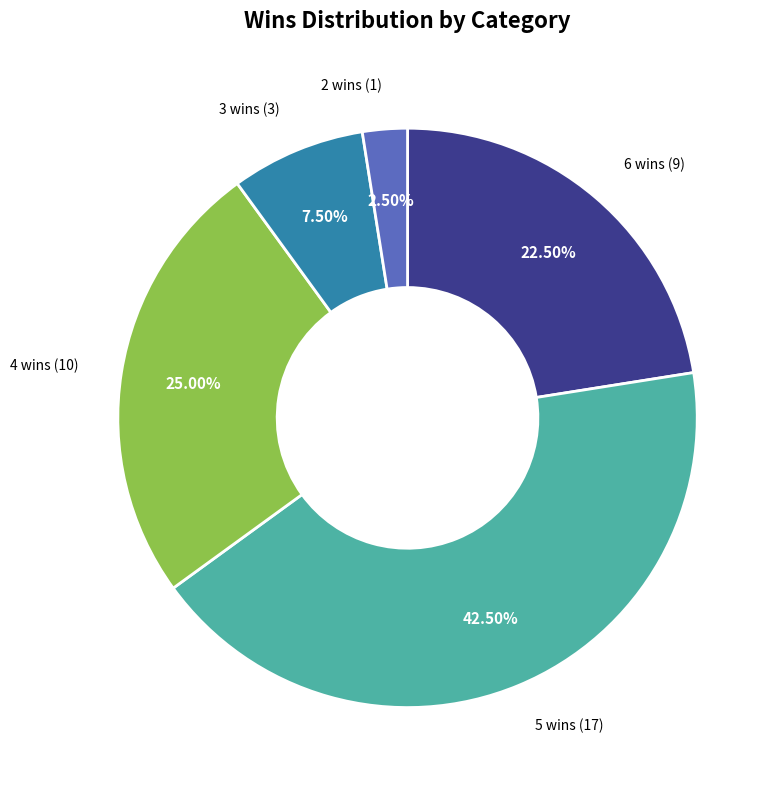

Does 2 wins account for over 50% of the chart?

No